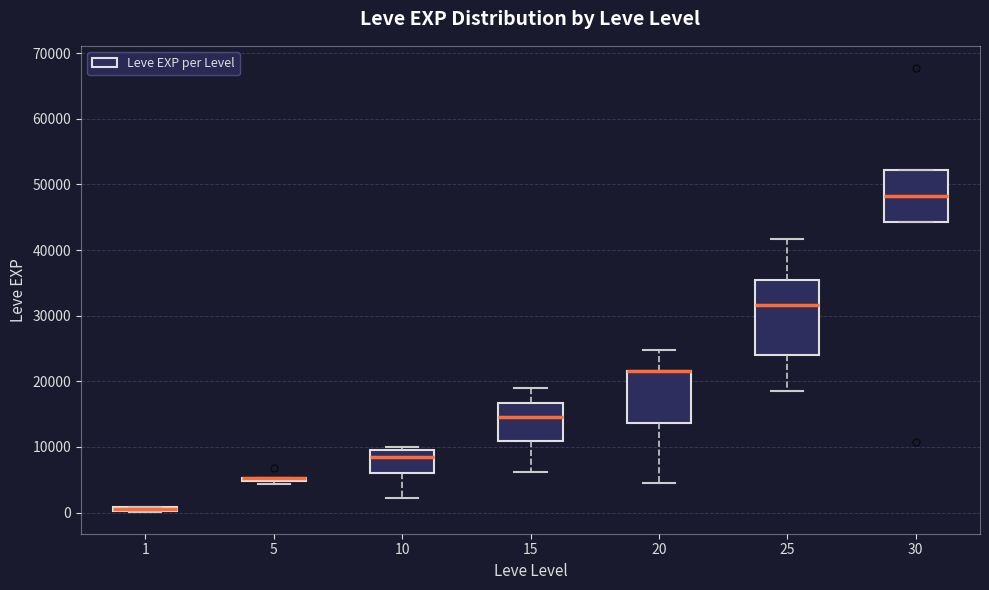

Comparing the boxes themselves (not the whiskers), which one is the tallest?

25